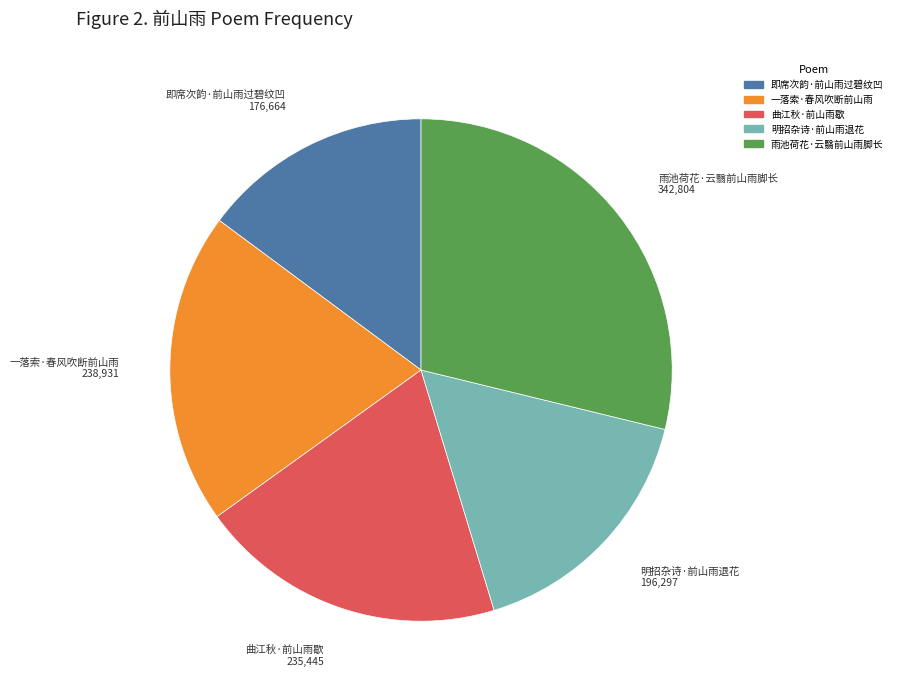

Is there any slice that represents more than half of the pie?

No